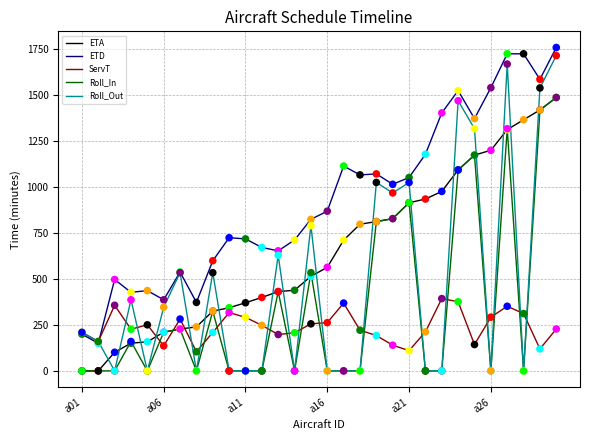

Which series has the widest spread of values?

Roll_Out